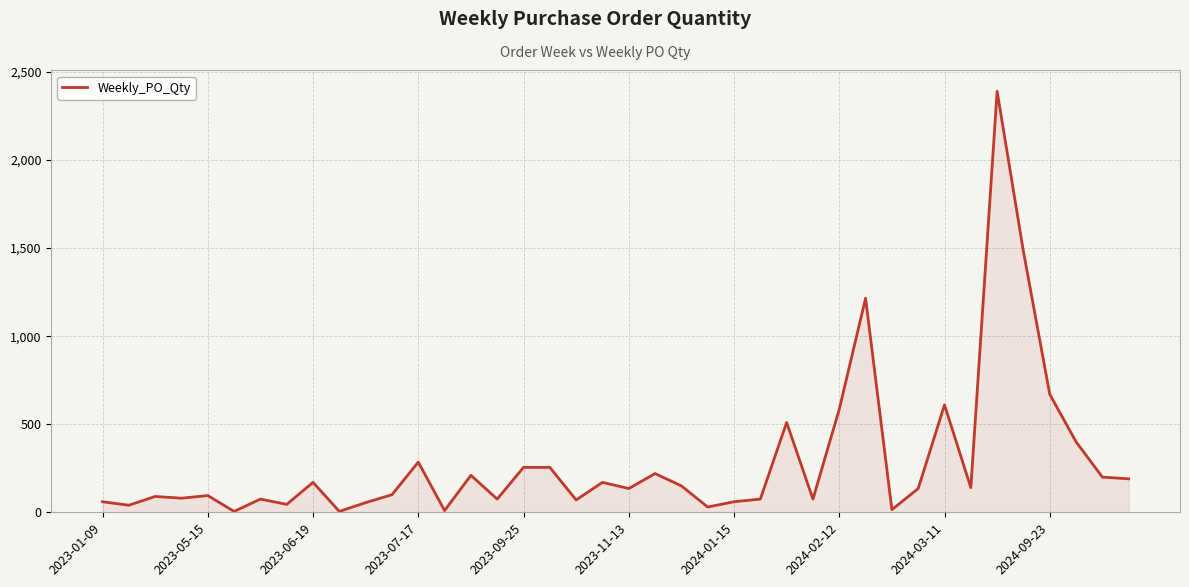

Does the chart display data point markers on the line(s)?

No